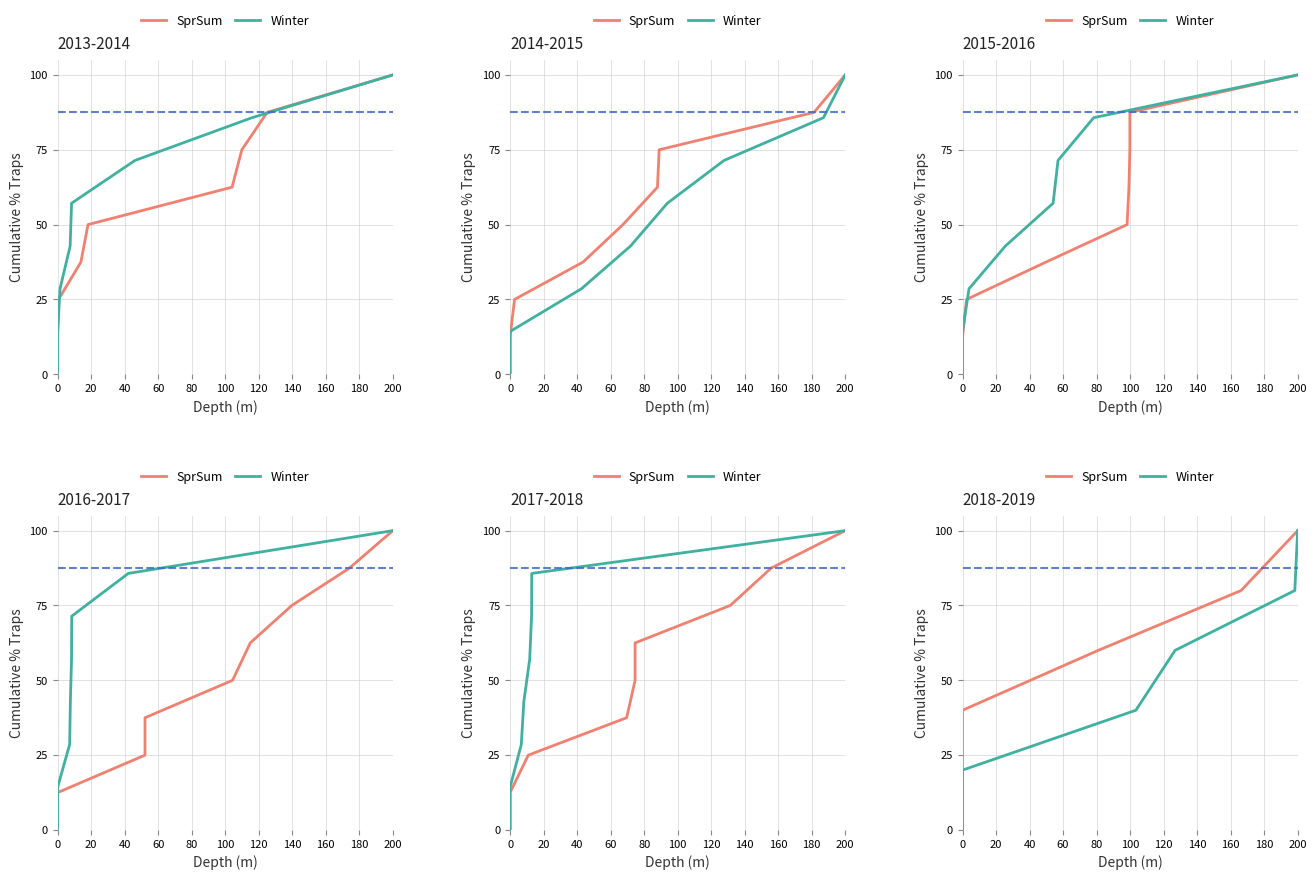

True or false: Winter and SprSum cross at least once.

False